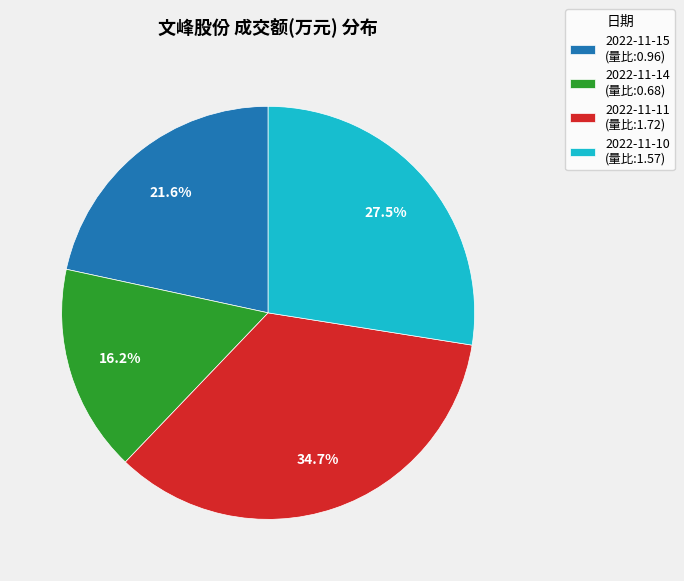

How many slices are in this pie chart?

4